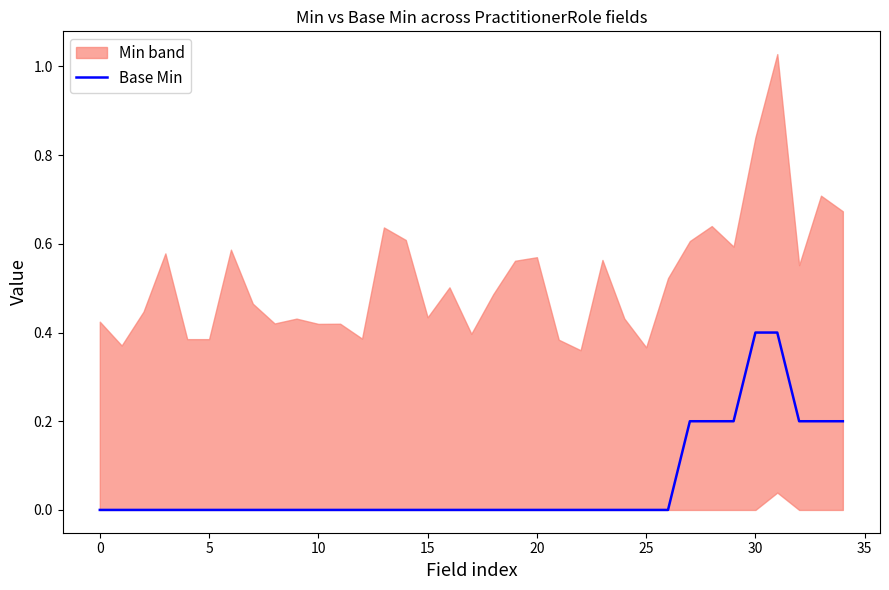

How many categories are shown in the chart?

35